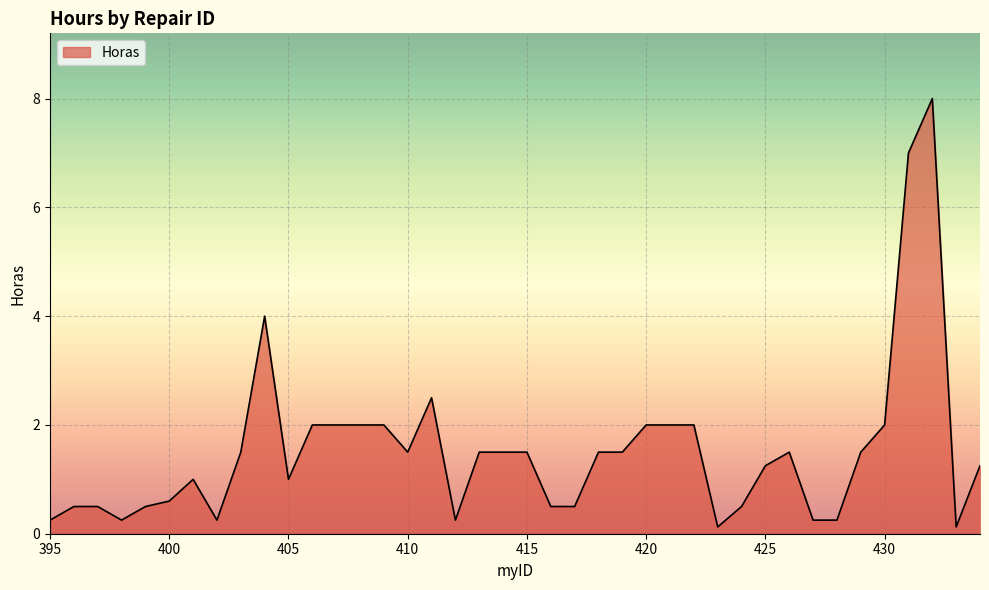

What is the difference between the maximum and minimum values?

7.9